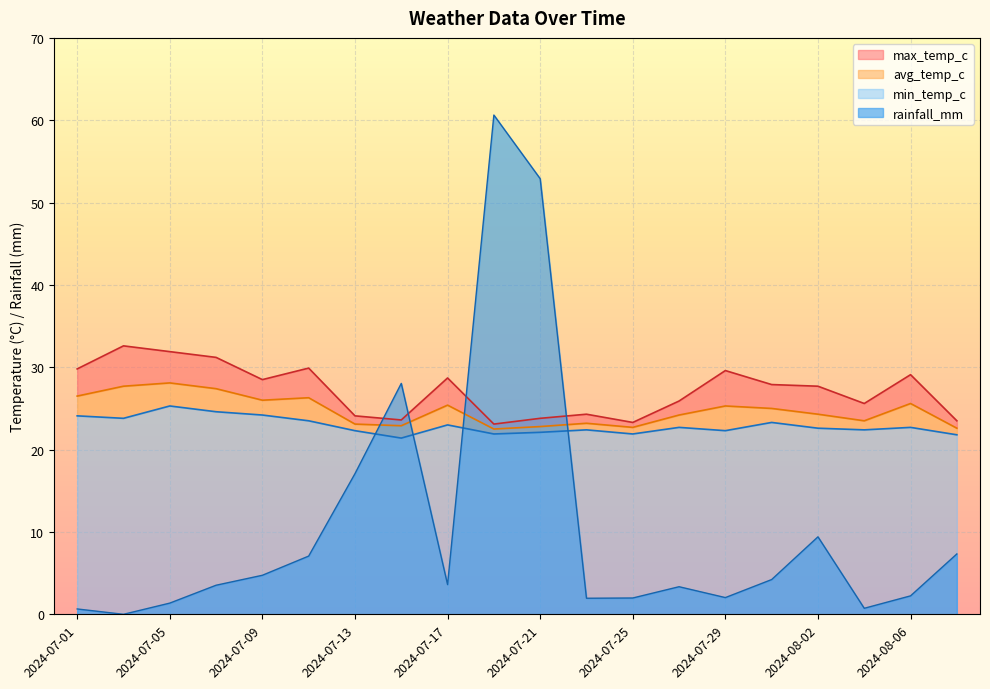

Rank the categories by rainfall_mm value from lowest to highest.

2024-07-03, 2024-07-01, 2024-08-04, 2024-07-05, 2024-07-23, 2024-07-25, 2024-07-29, 2024-08-06, 2024-07-27, 2024-07-07, 2024-07-17, 2024-07-31, 2024-07-09, 2024-07-11, 2024-08-08, 2024-08-02, 2024-07-13, 2024-07-15, 2024-07-21, 2024-07-19